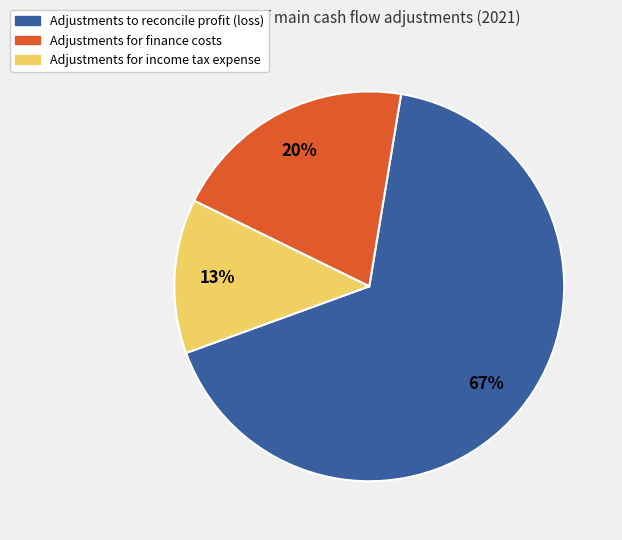

Which category has the biggest portion of the pie?

Adjustments to reconcile profit (loss)